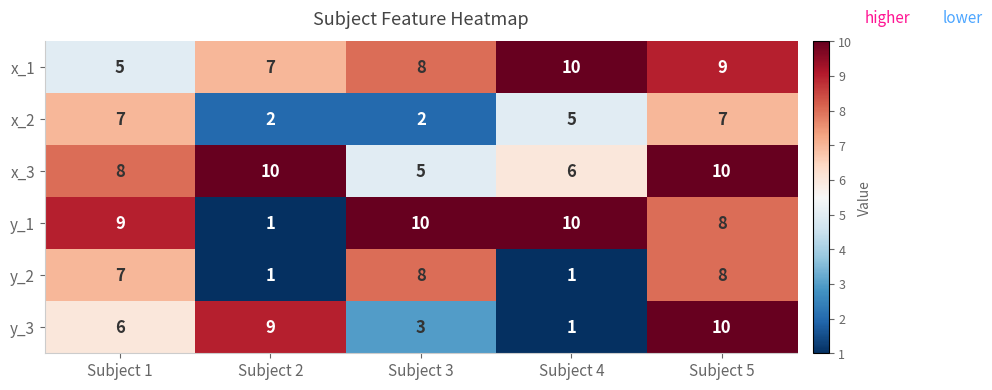

What is the total value across all series at Subject 1?

42